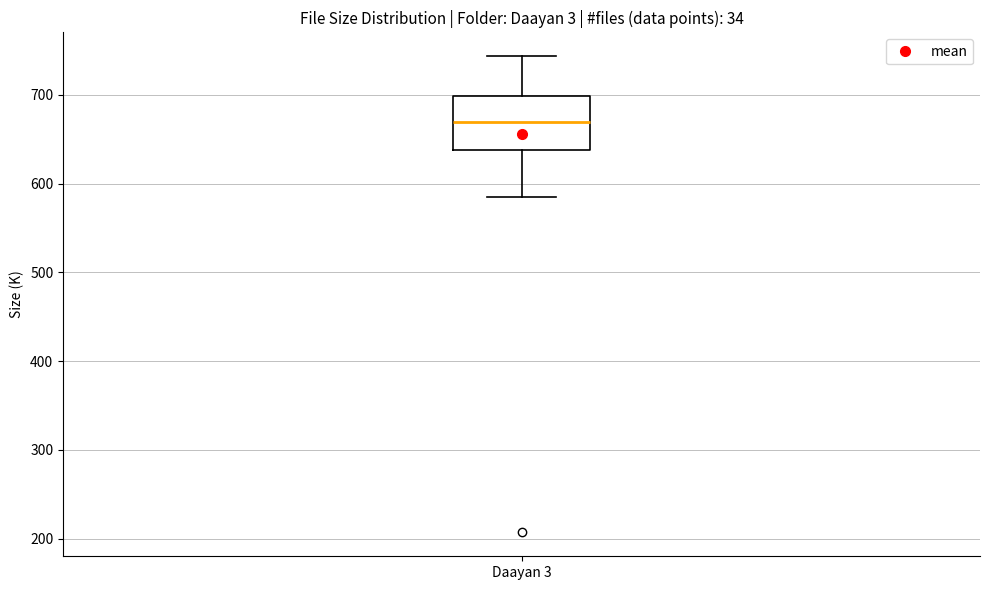

Read this box plot against the y-axis: the position of the median line, the range covered by the box, and the ends of both whiskers. The values are not printed on the chart, so give them approximately, as read against the axis.

median 670, box 640 to 700, whiskers 590 to 740